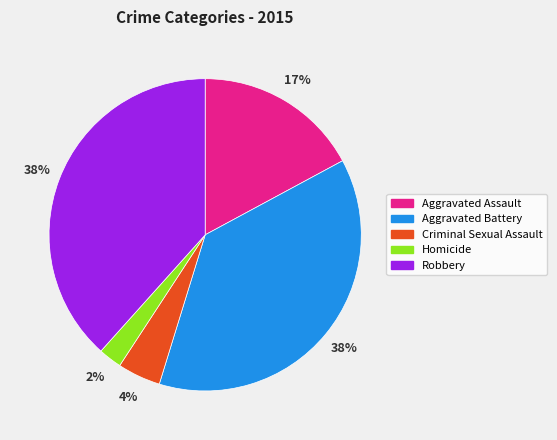

To the nearest percent, what is the average slice percentage?

20%